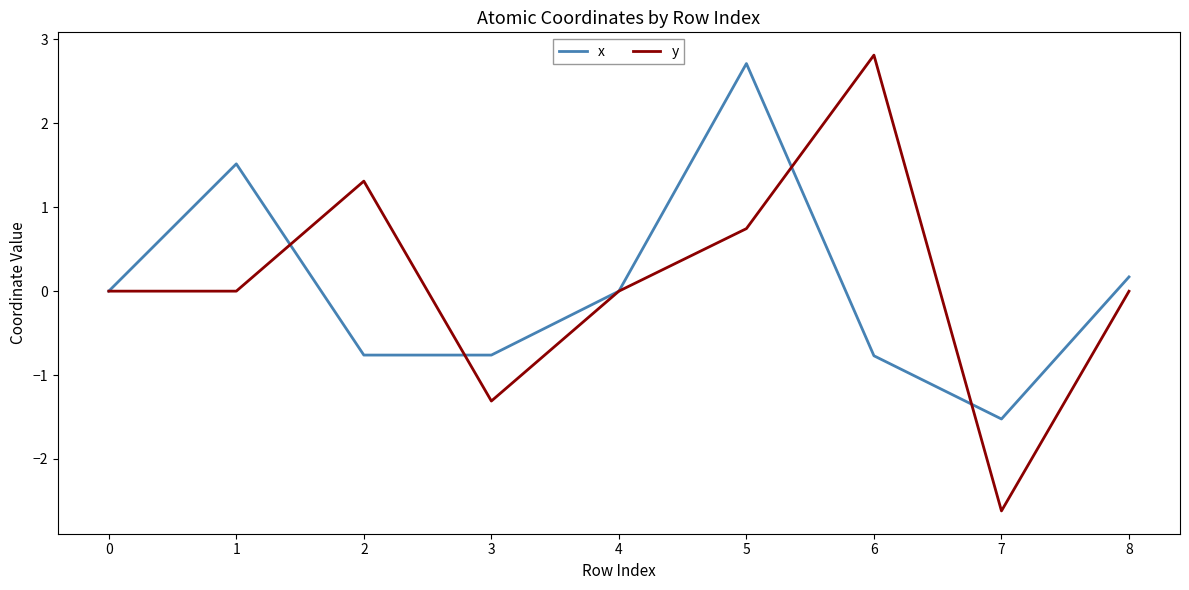

Is it true that y equals 0.0 at 1?

True